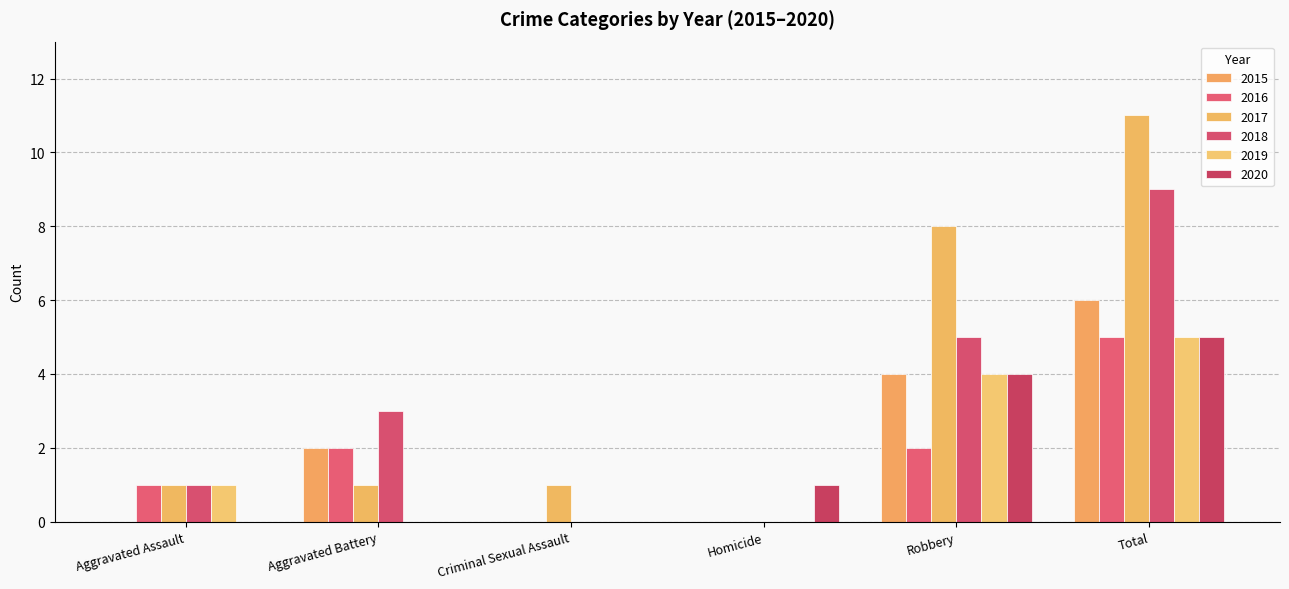

True or false: 2019 has a value of 3 at Criminal Sexual Assault.

False